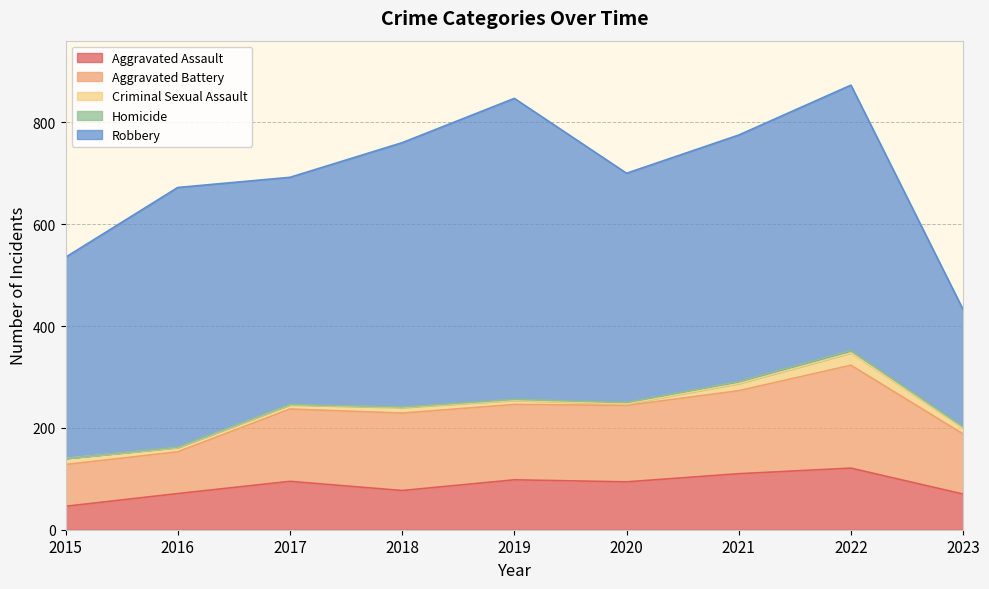

True or false: Criminal Sexual Assault and Aggravated Battery intersect in this chart.

False